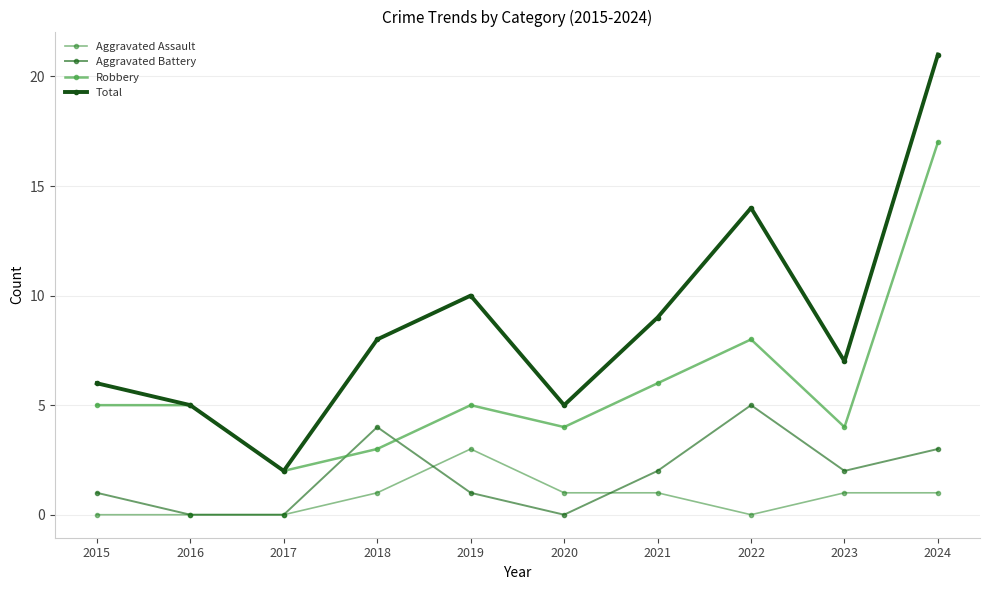

At how many categories does at least one series exceed 16?

1